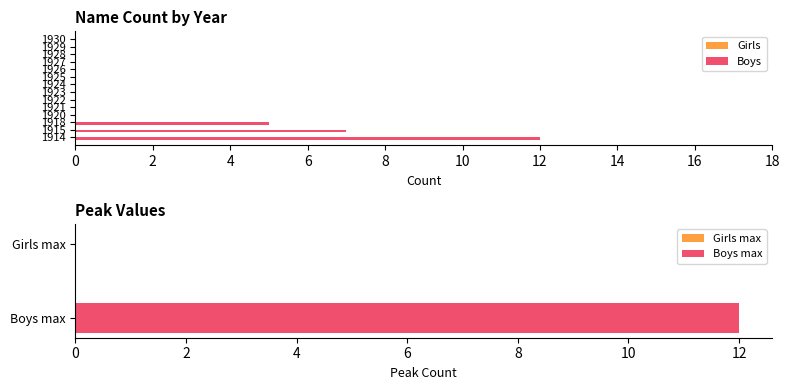

The Boys series shows 1 at 1918. True or false?

False